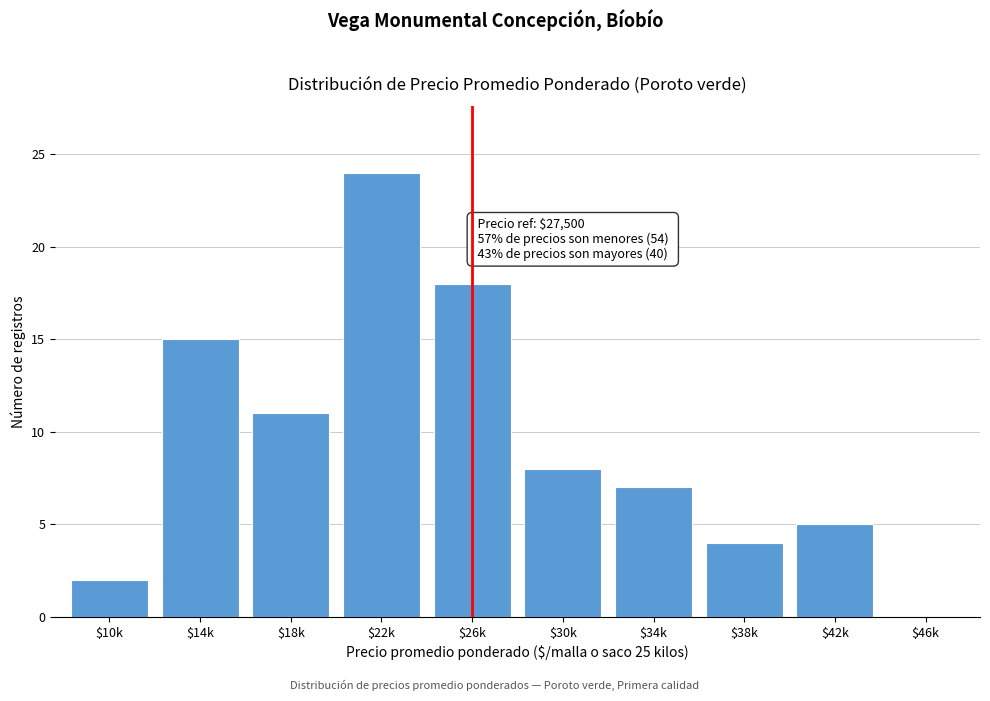

What is the maximum value shown in the chart?

24